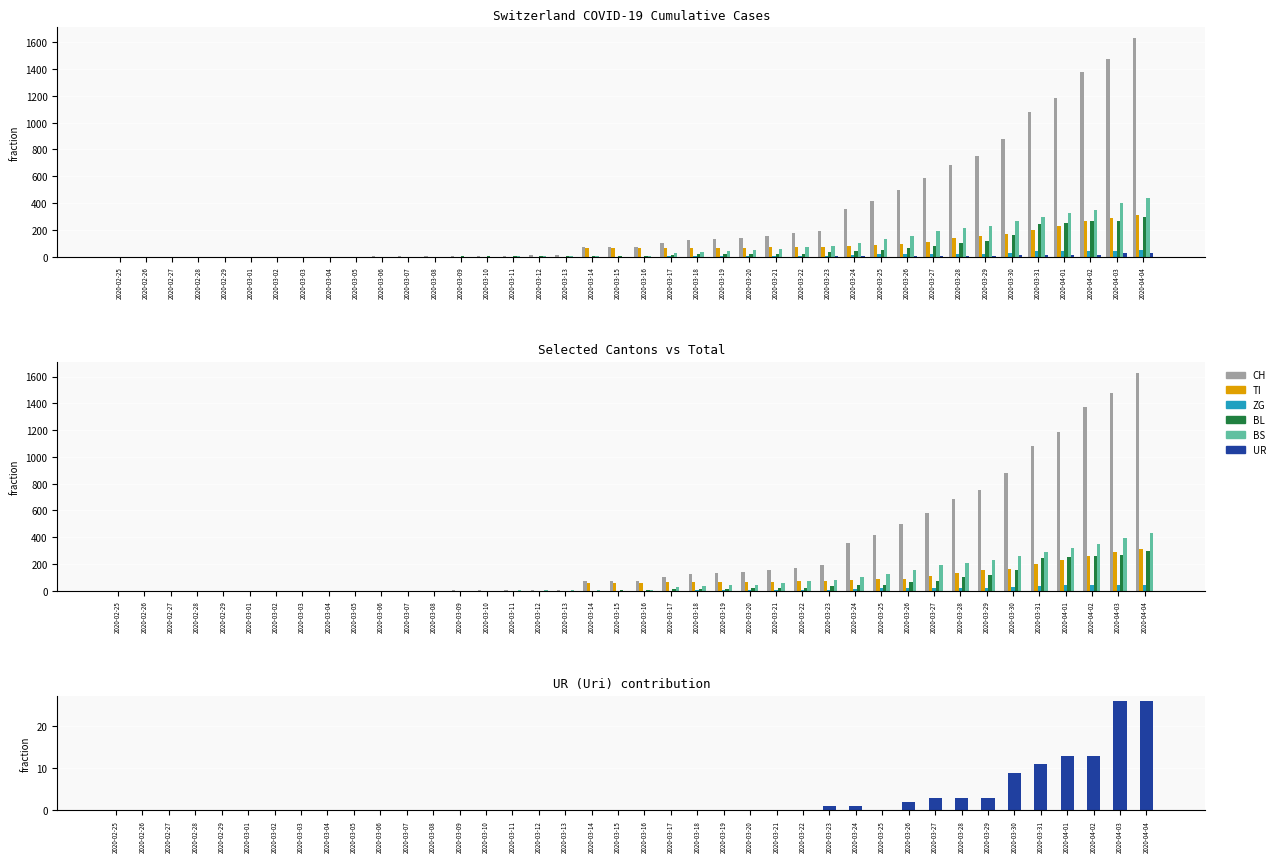

How many groups of bars are there?

40